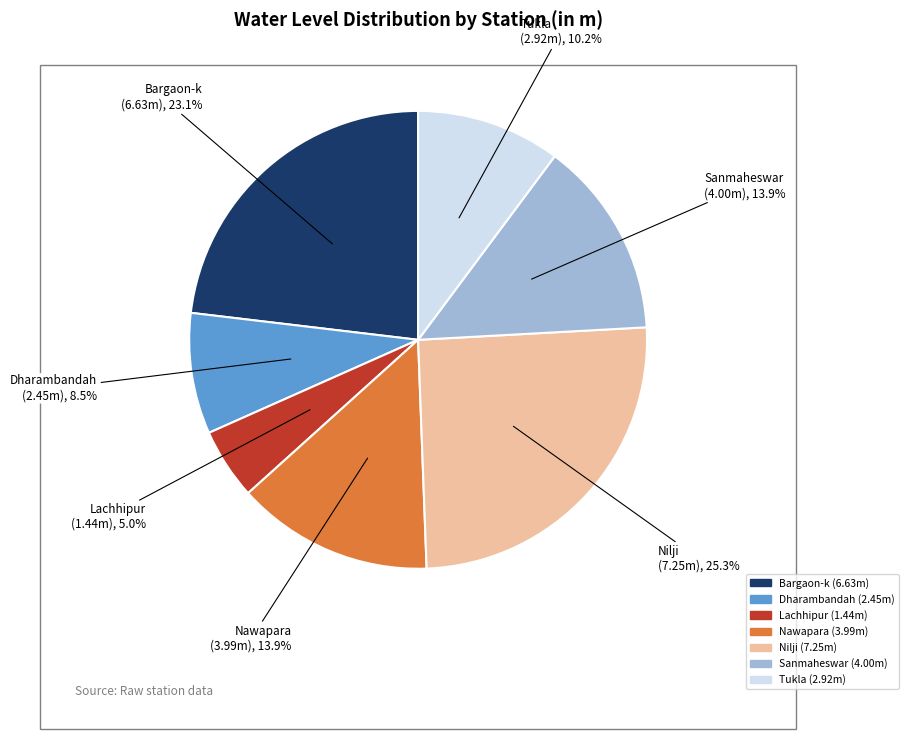

To the nearest percent, what is the combined percentage of Lachhipur and Sanmaheswar?

19%